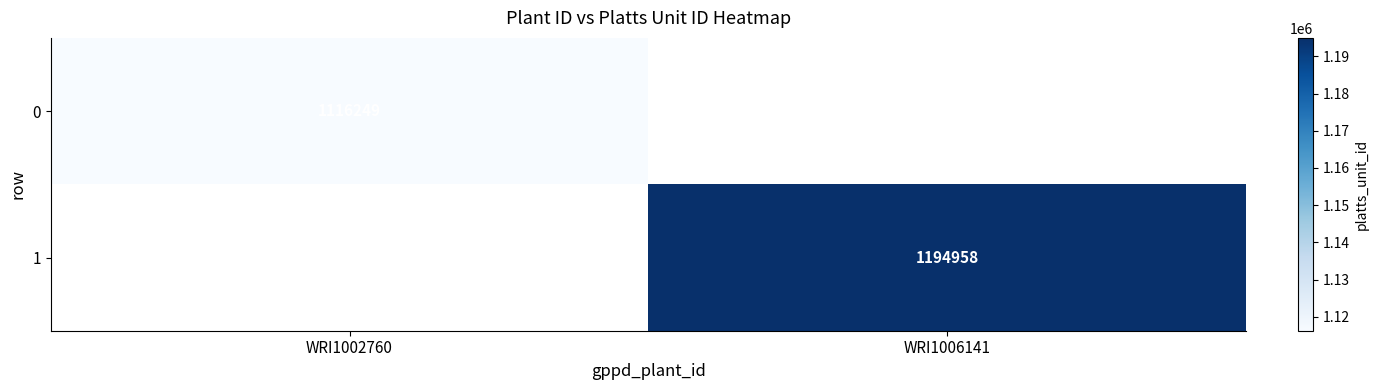

Is it true that 1 equals 596308 at WRI1006141?

False